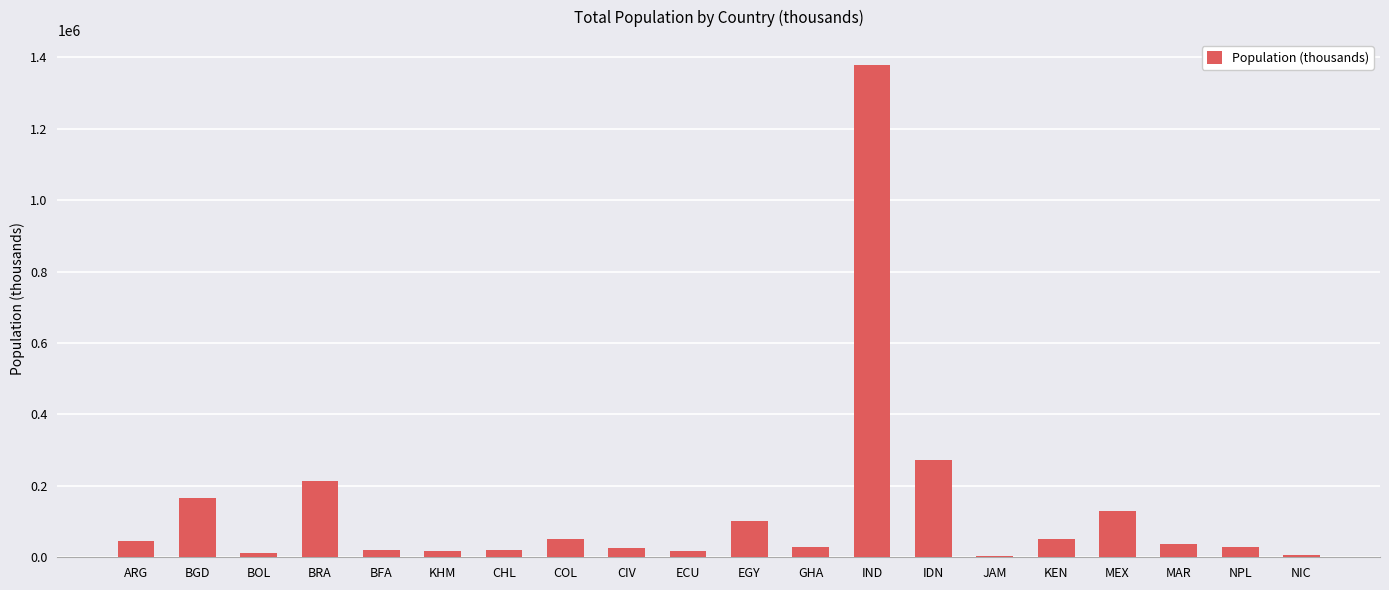

Approximately how many times larger is the value at IDN compared to KHM?

16.4